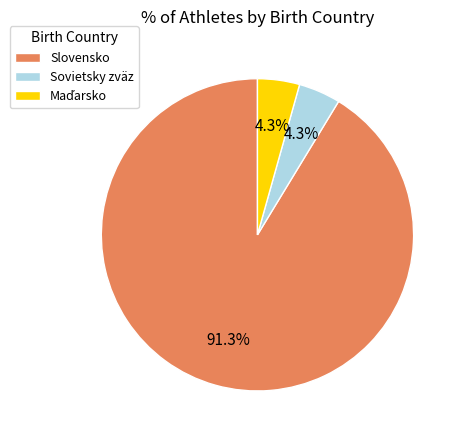

Do Sovietsky zväz and Slovensko together represent more than half of the pie?

Yes